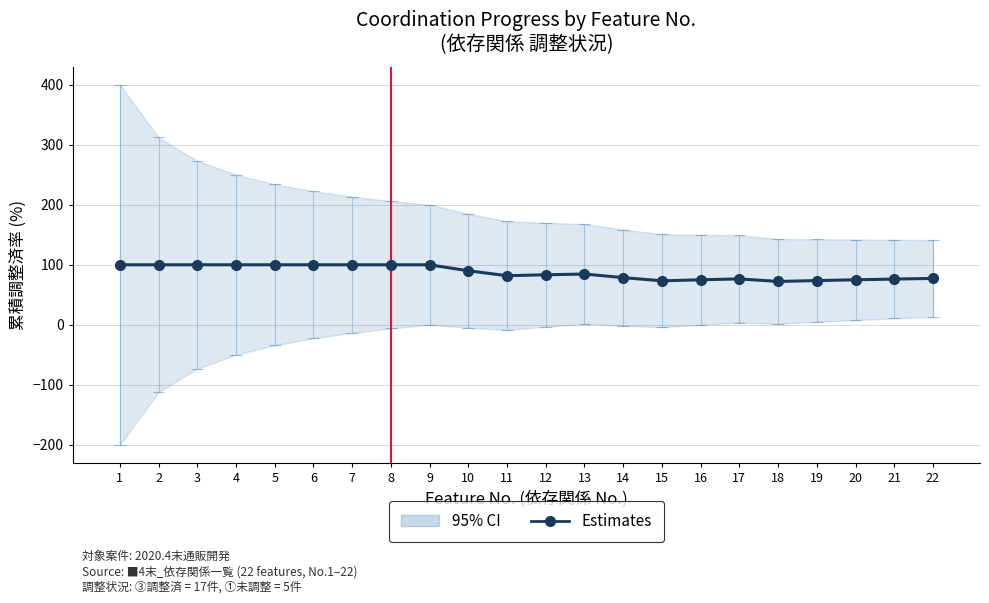

The value at 4 is 160.7. True or false?

False